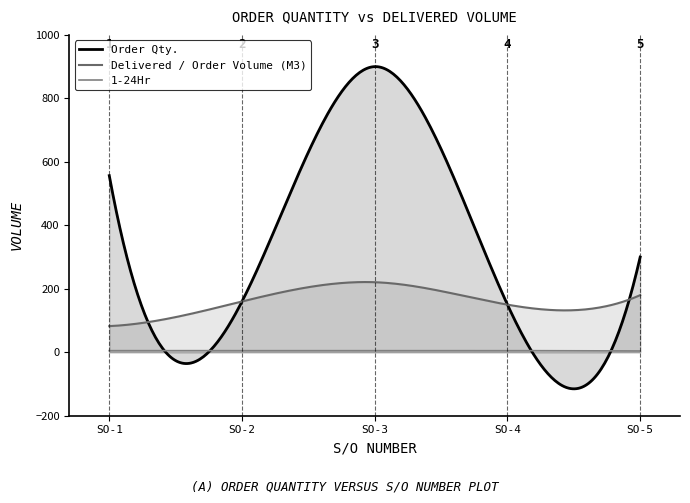

How many lines are shown in the chart?

3